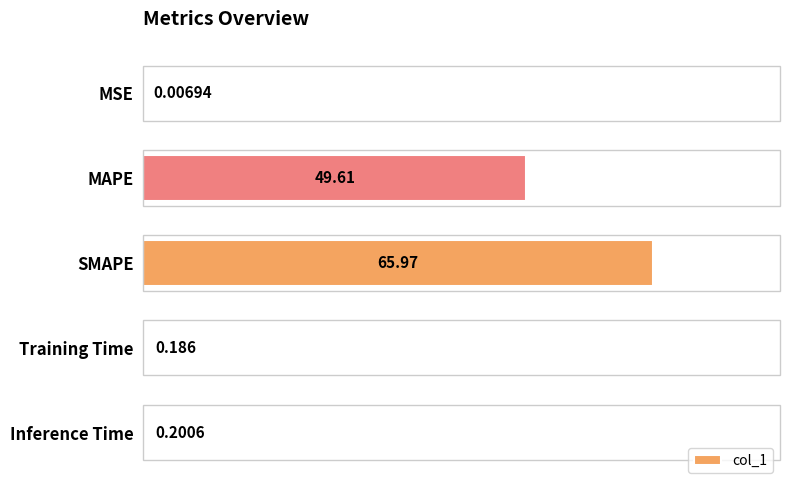

Which category has the highest value across all series?

SMAPE